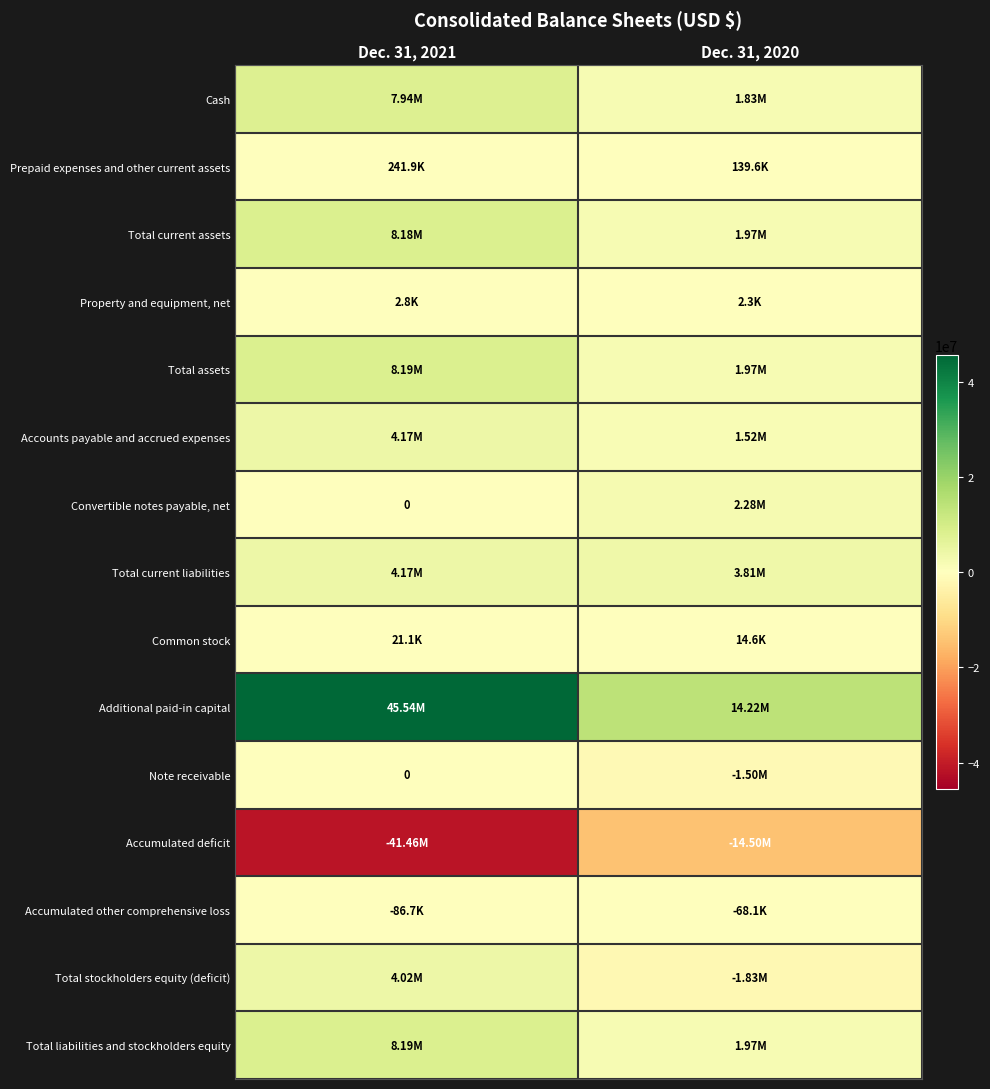

Which has a higher value, Dec. 31, 2020 or Dec. 31, 2021?

Dec. 31, 2021